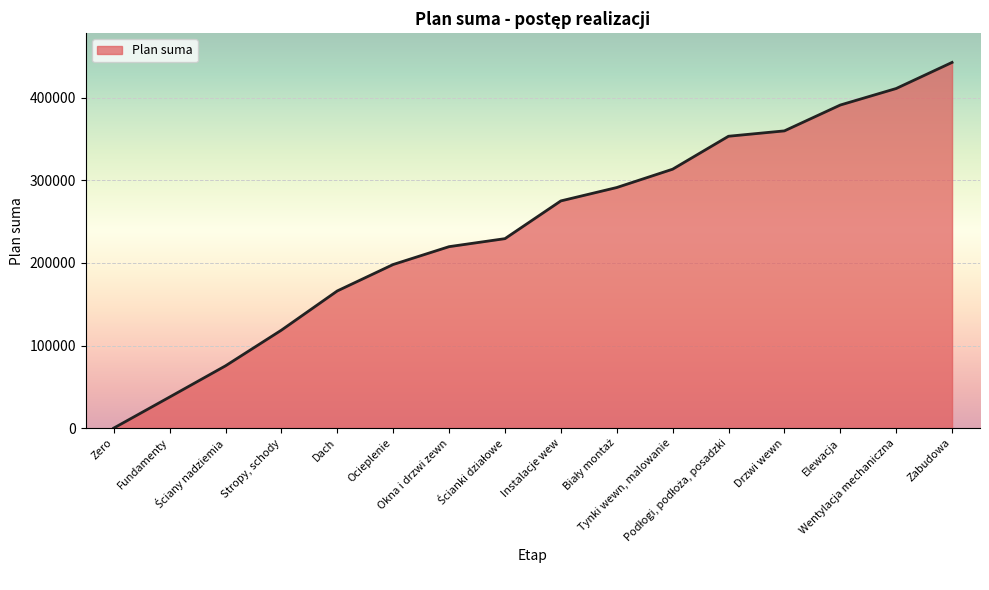

What is the difference between the second highest and minimum values?

411200